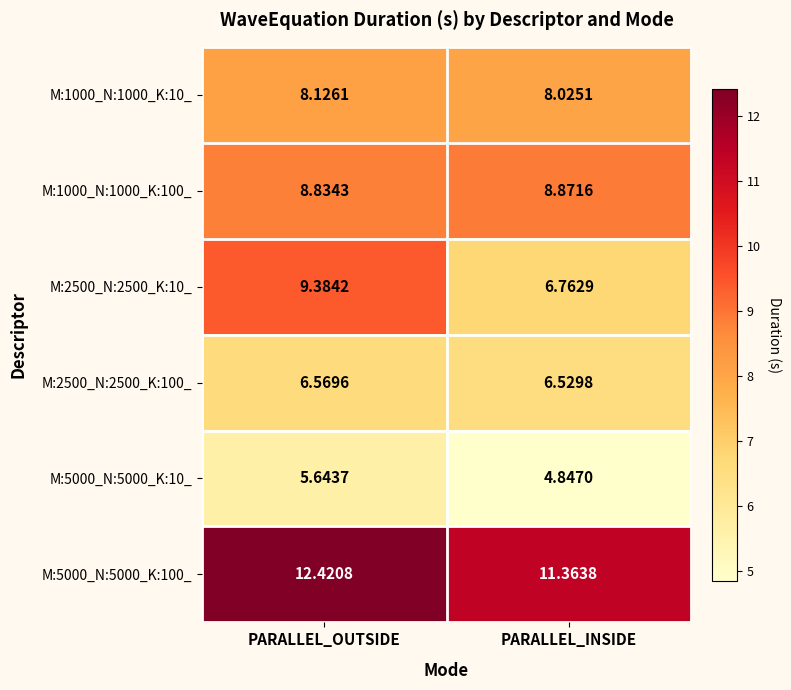

Where does the M:5000_N:5000_K:100_ series first go above 12?

PARALLEL_OUTSIDE